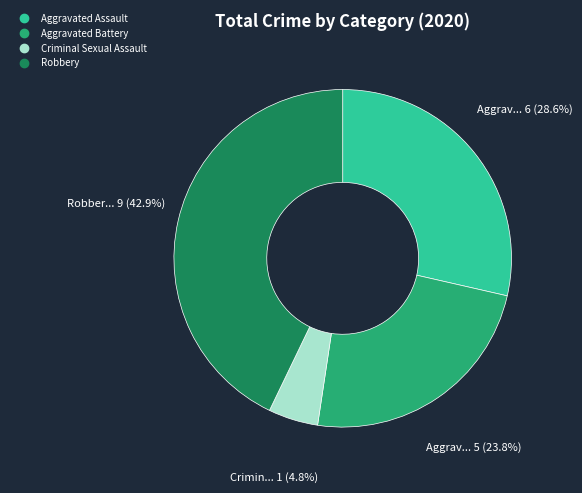

Is there any slice that represents more than half of the pie?

No